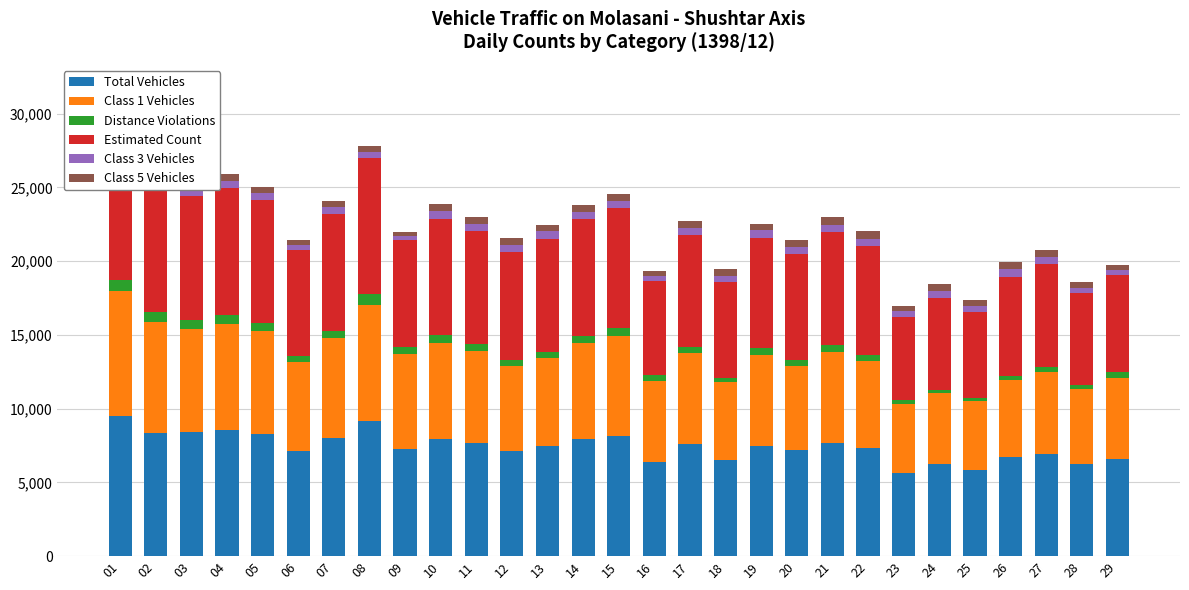

Reading left to right, extract all data points from this chart.

Total Vehicles: 01=9514	02=8345	03=8385	04=8567	05=8298	06=7142	07=7987	08=9129	09=7247	10=7913	11=7668	12=7136	13=7431	14=7927	15=8155	16=6411	17=7581	18=6531	19=7497	20=7182	21=7665	22=7361	23=5666	24=6212	25=5831	26=6696	27=6952	28=6241	29=6572
Class 1 Vehicles: 01=8472	02=7560	03=7039	04=7192	05=6978	06=6042	07=6803	08=7881	09=6458	10=6554	11=6253	12=5750	13=6013	14=6512	15=6802	16=5482	17=6166	18=5242	19=6130	20=5713	21=6183	22=5855	23=4633	24=4833	25=4656	26=5215	27=5510	28=5106	29=5537
Distance Violations: 01=766	02=626	03=588	04=612	05=542	06=413	07=451	08=738	09=480	10=508	11=438	12=439	13=418	14=474	15=527	16=368	17=454	18=293	19=479	20=389	21=460	22=419	23=271	24=229	25=221	26=314	27=363	28=249	29=356
Estimated Count: 01=9514	02=8345	03=8385	04=8567	05=8298	06=7142	07=7987	08=9224	09=7247	10=7913	11=7668	12=7272	13=7637	14=7927	15=8155	16=6411	17=7581	18=6531	19=7497	20=7182	21=7665	22=7361	23=5666	24=6212	25=5831	26=6696	27=6952	28=6241	29=6572
Class 3 Vehicles: 01=342	02=245	03=471	04=504	05=476	06=383	07=440	08=423	09=293	10=505	11=502	12=484	13=520	14=504	15=431	16=297	17=464	18=428	19=477	20=516	21=495	22=513	23=364	24=470	25=405	26=526	27=486	28=369	29=349
Class 5 Vehicles: 01=363	02=290	03=435	04=469	05=425	06=336	07=407	08=420	09=262	10=454	11=470	12=480	13=446	14=482	15=477	16=343	17=507	18=466	19=465	20=475	21=498	22=522	23=385	24=518	25=405	26=522	27=513	28=401	29=374